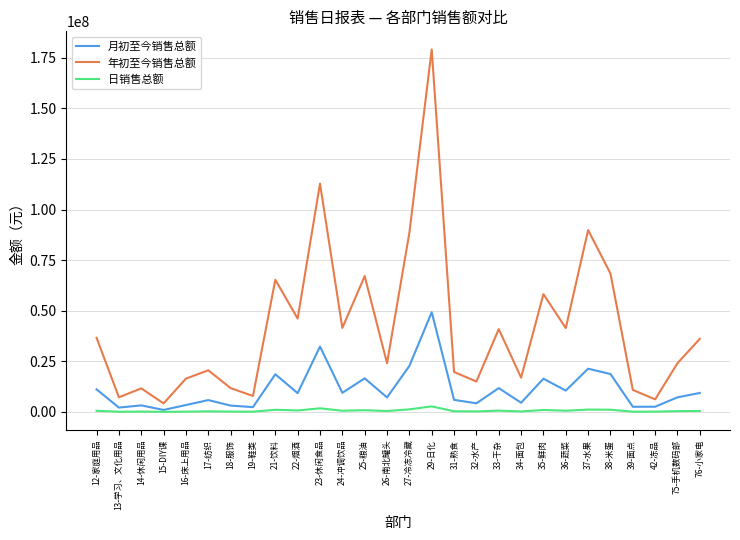

What is the sum of all 日销售总额 values?

17831380.2